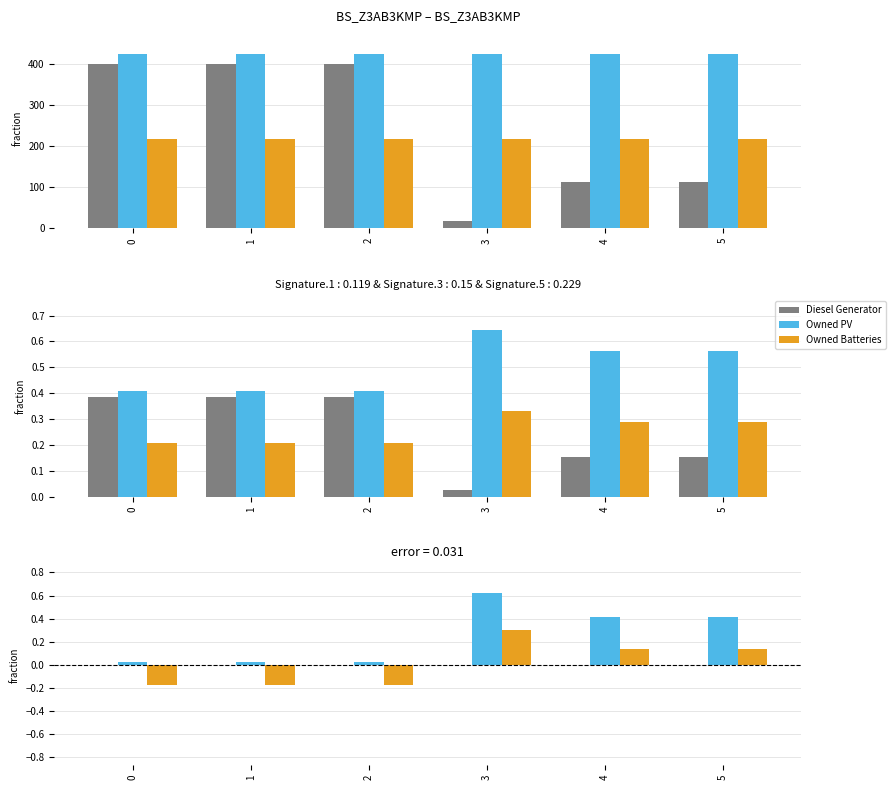

Reading left to right, extract all data points from this chart.

Diesel Generator: 0=0.0	1=0.0	2=0.0	3=0.0	4=0.0	5=0.0
Owned PV: 0=0.0	1=0.0	2=0.0	3=0.6	4=0.4	5=0.4
Owned Batteries: 0=-0.2	1=-0.2	2=-0.2	3=0.3	4=0.1	5=0.1